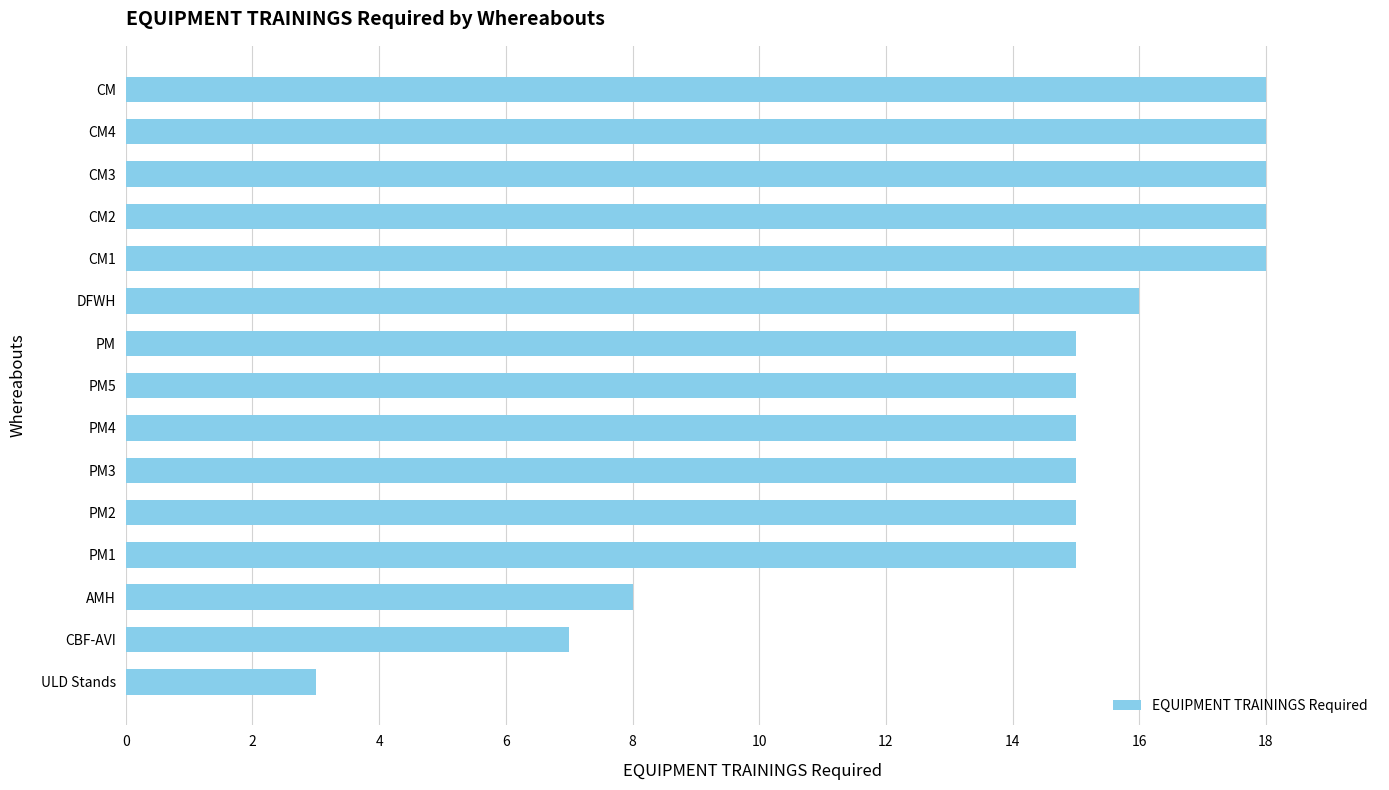

How many bars are there in total?

15